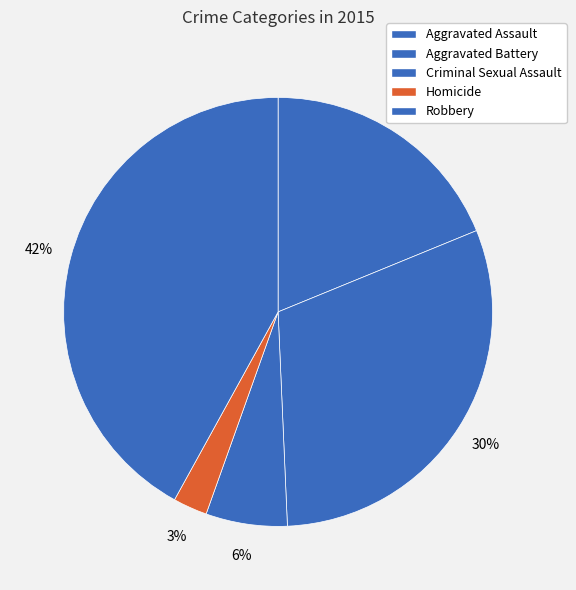

Do Robbery and Aggravated Assault together represent more than half of the pie?

Yes